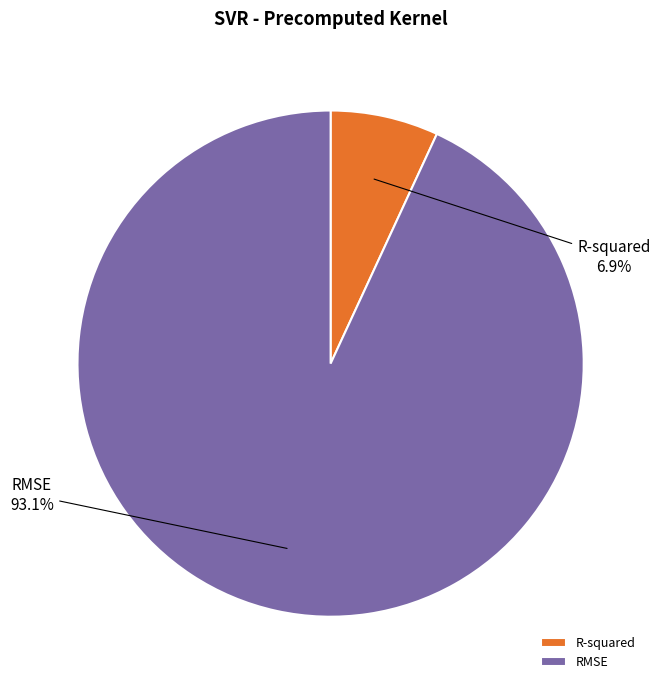

Which category accounts for the majority?

RMSE